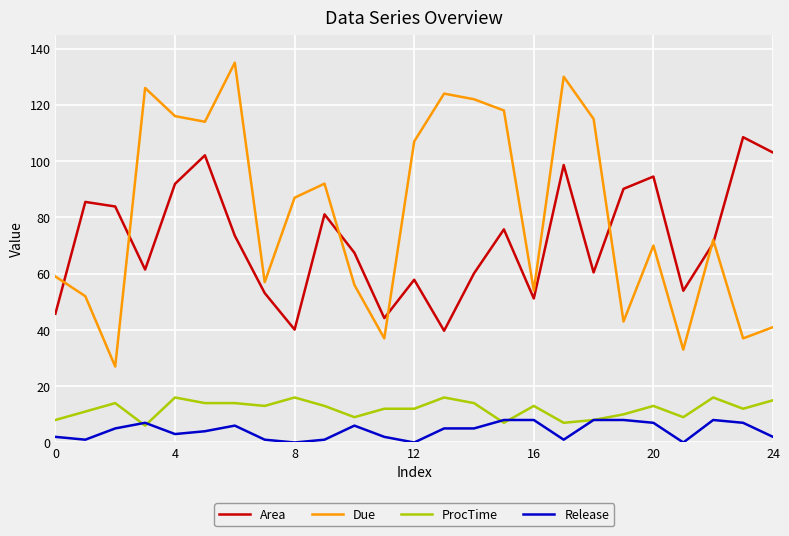

What are all the series names shown in the legend?

Area, Due, ProcTime, Release